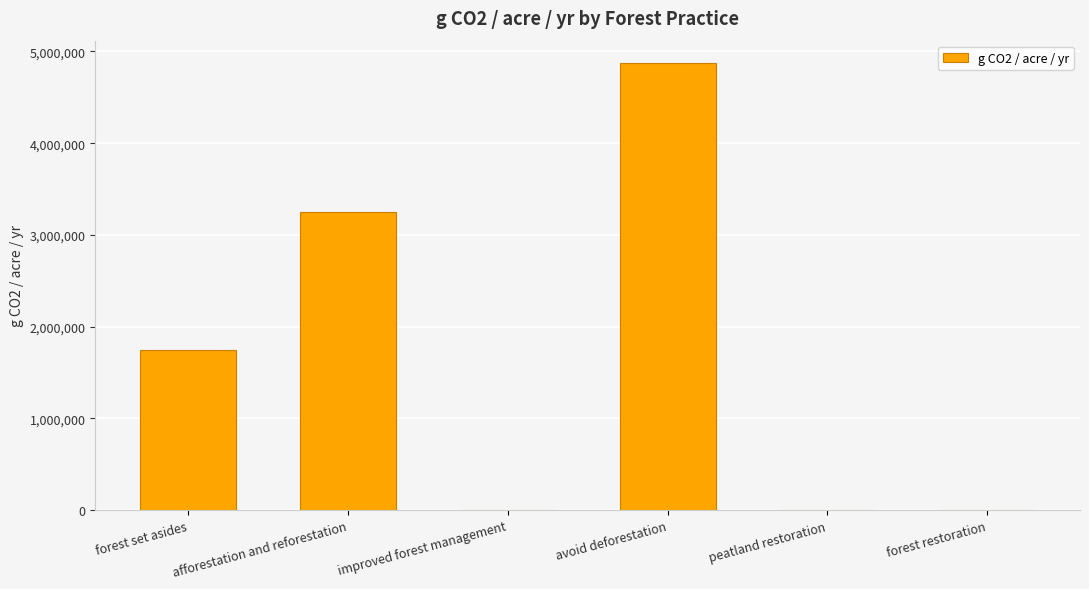

Approximately how many times larger is the value at afforestation and reforestation compared to forest set asides?

1.9